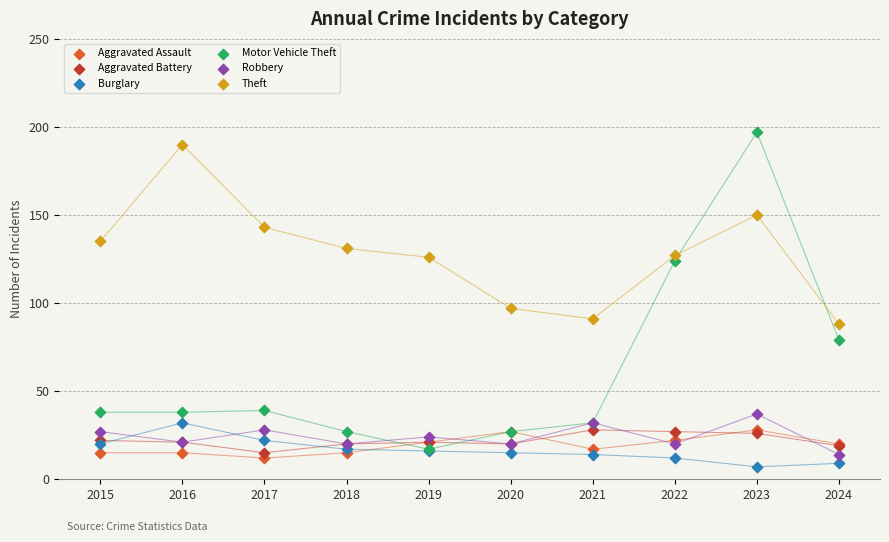

Across all series, what Y value is closest to 102?

97